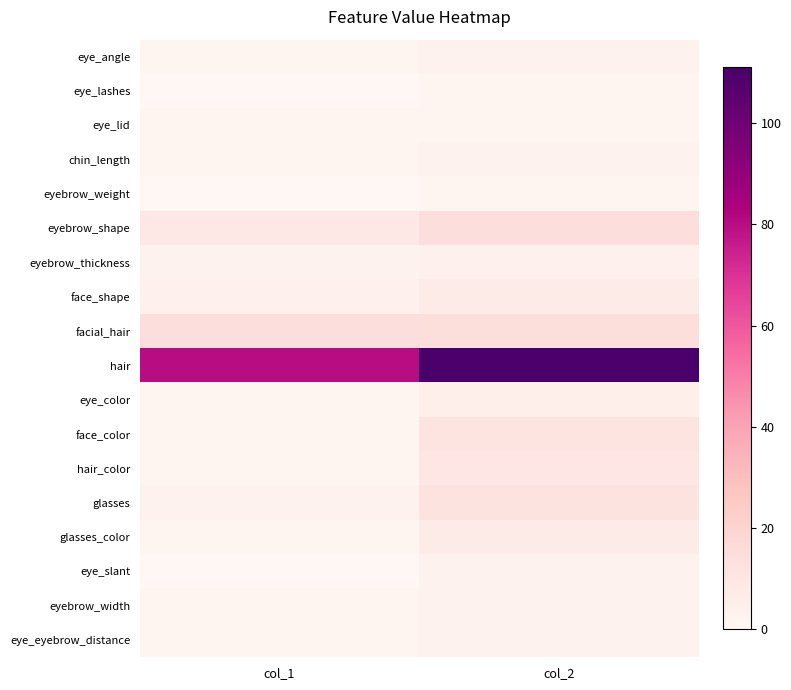

At which category is the sum across all series the highest?

col_2